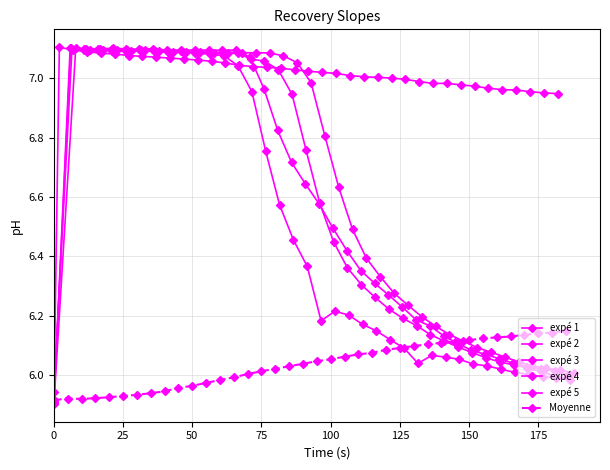

True or false: expé 3 and expé 4 cross at least once.

True